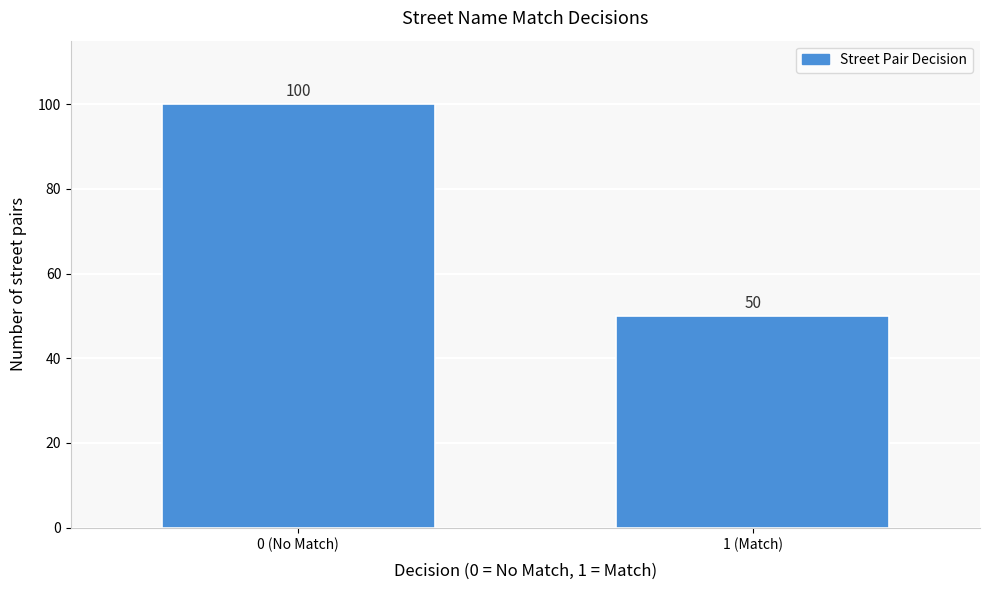

Reading left to right, list all the values displayed in this chart.

100	50